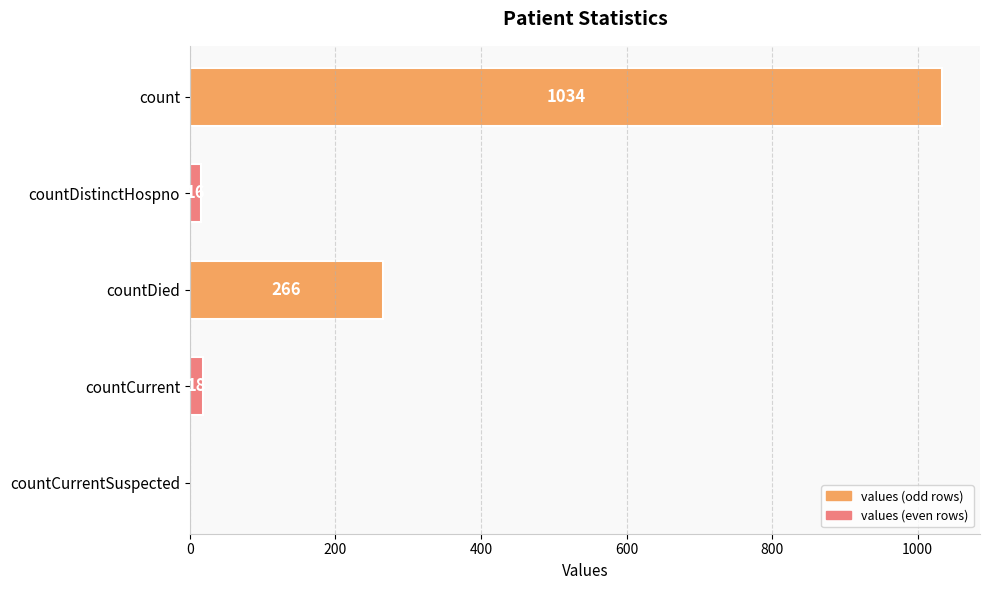

Is it true that the value at countDied is 393?

False